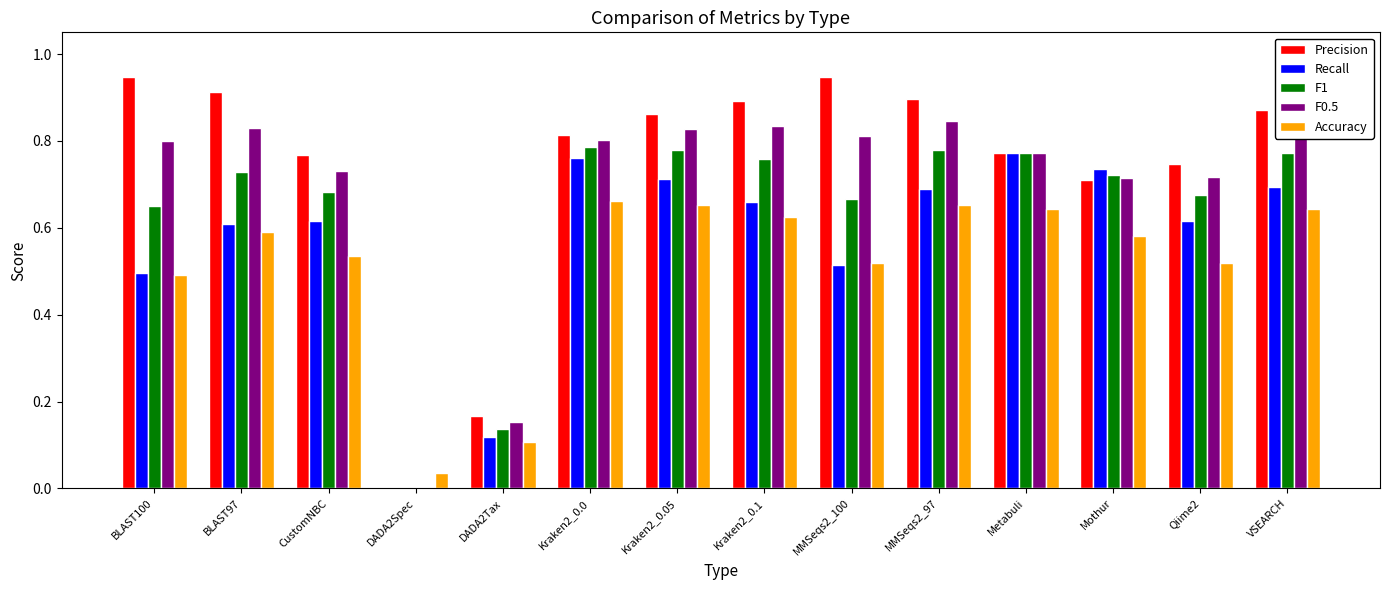

Is the value of F1 at Qiime2 greater than the value of Precision at Qiime2?

No